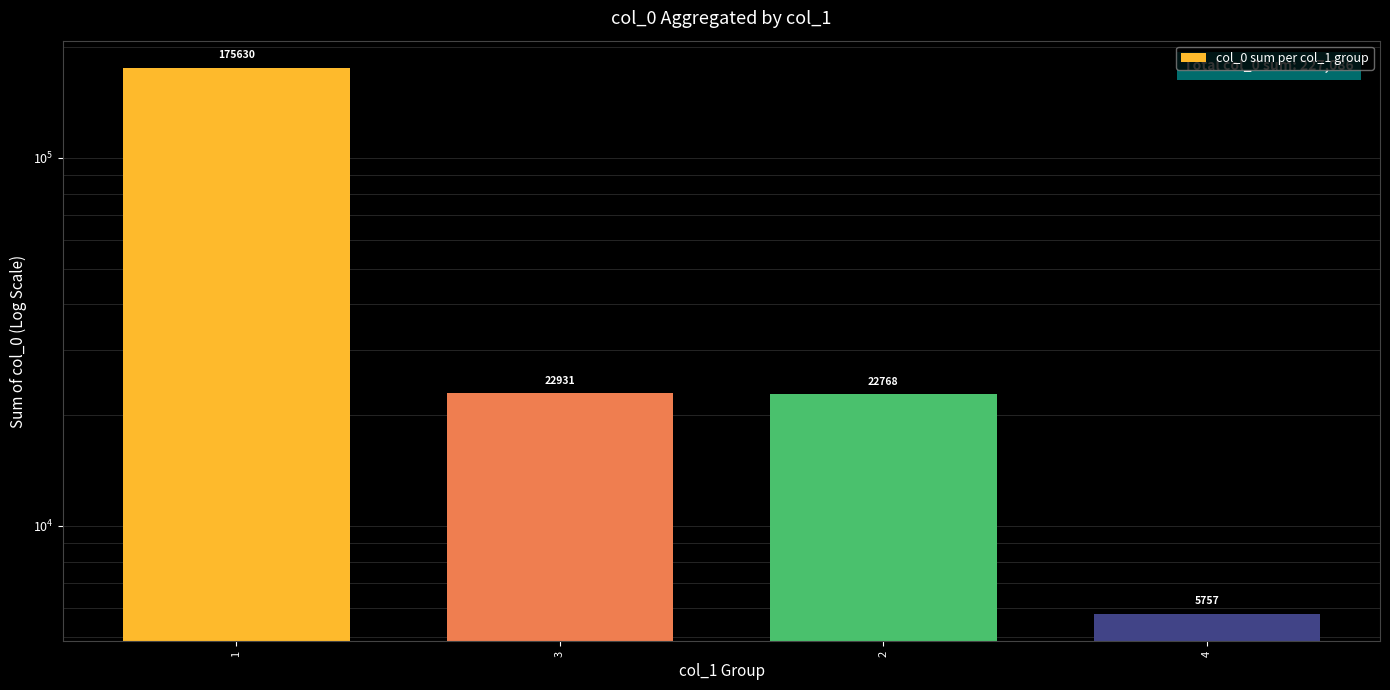

Is it true that the value at 4 is 7734?

False